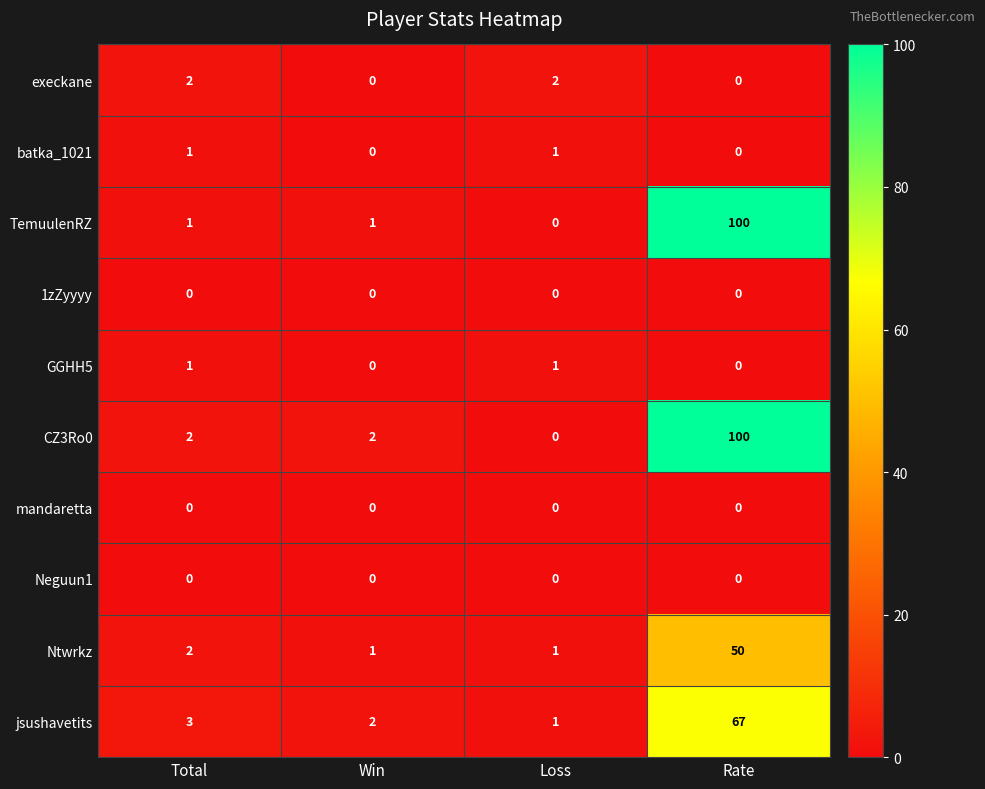

List the labels in order of jsushavetits value, largest first.

Rate, Total, Win, Loss